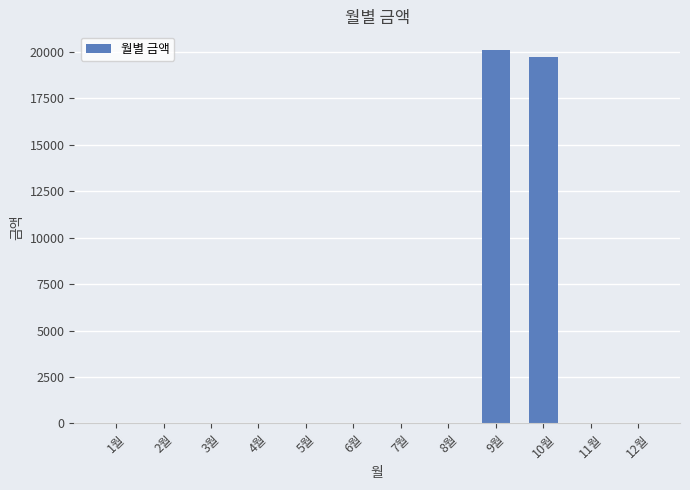

Is it true that the value at 5월 is 9868?

False